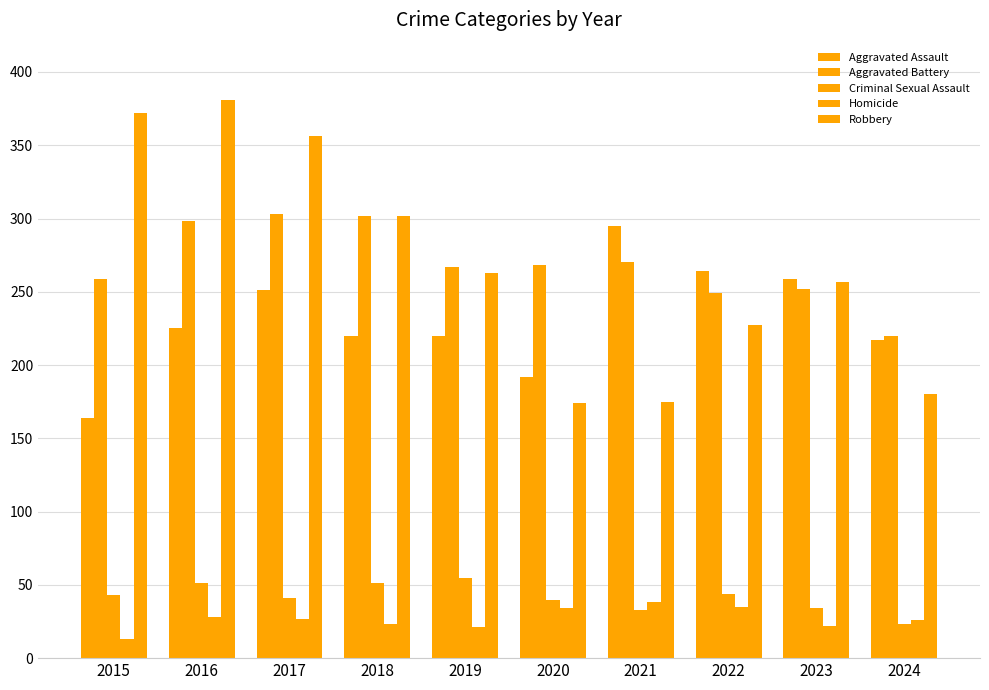

Count the number of categories in the chart.

10